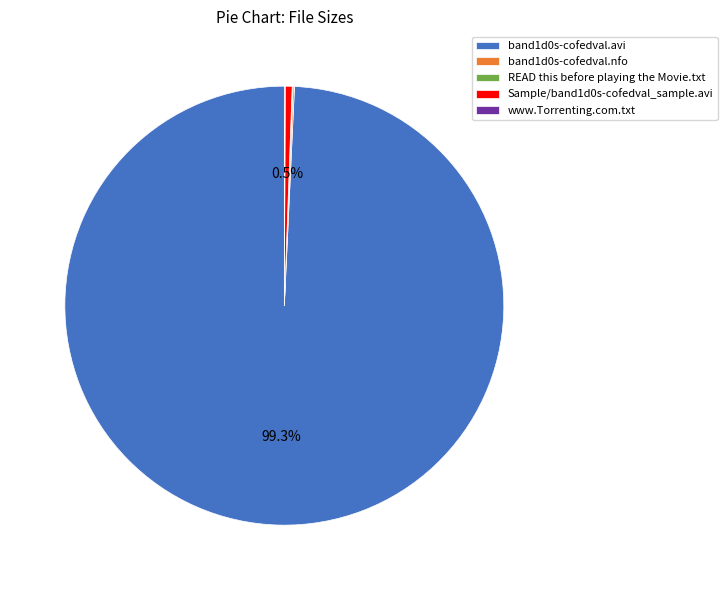

To the nearest percent, what is the difference between the largest and smallest slice percentages?

99%